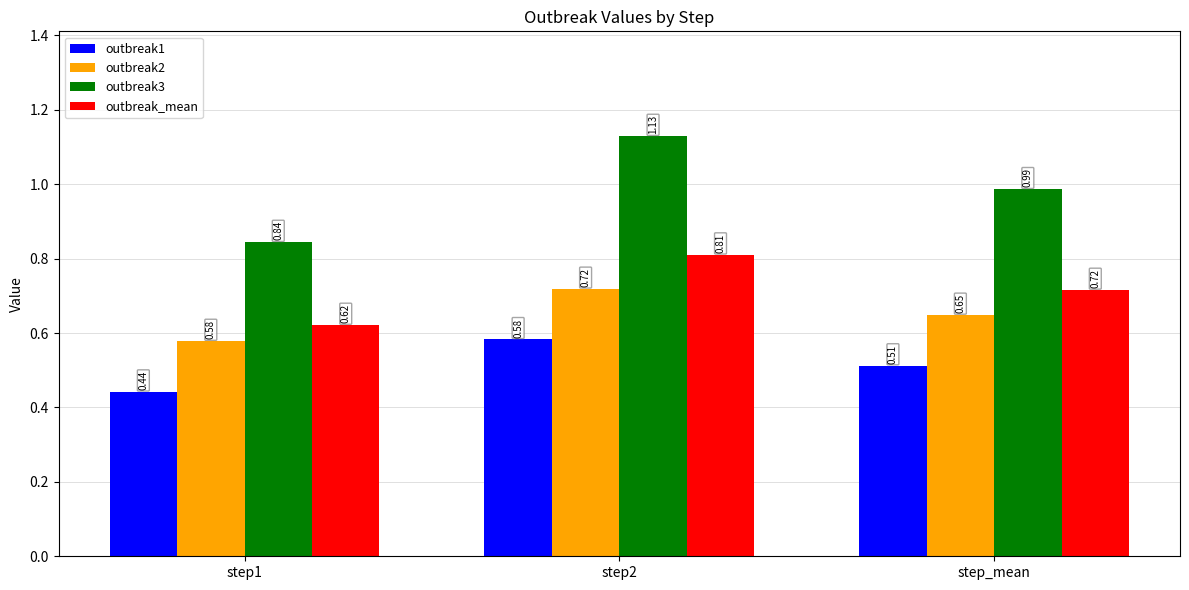

Which series has the largest total across all categories?

outbreak3